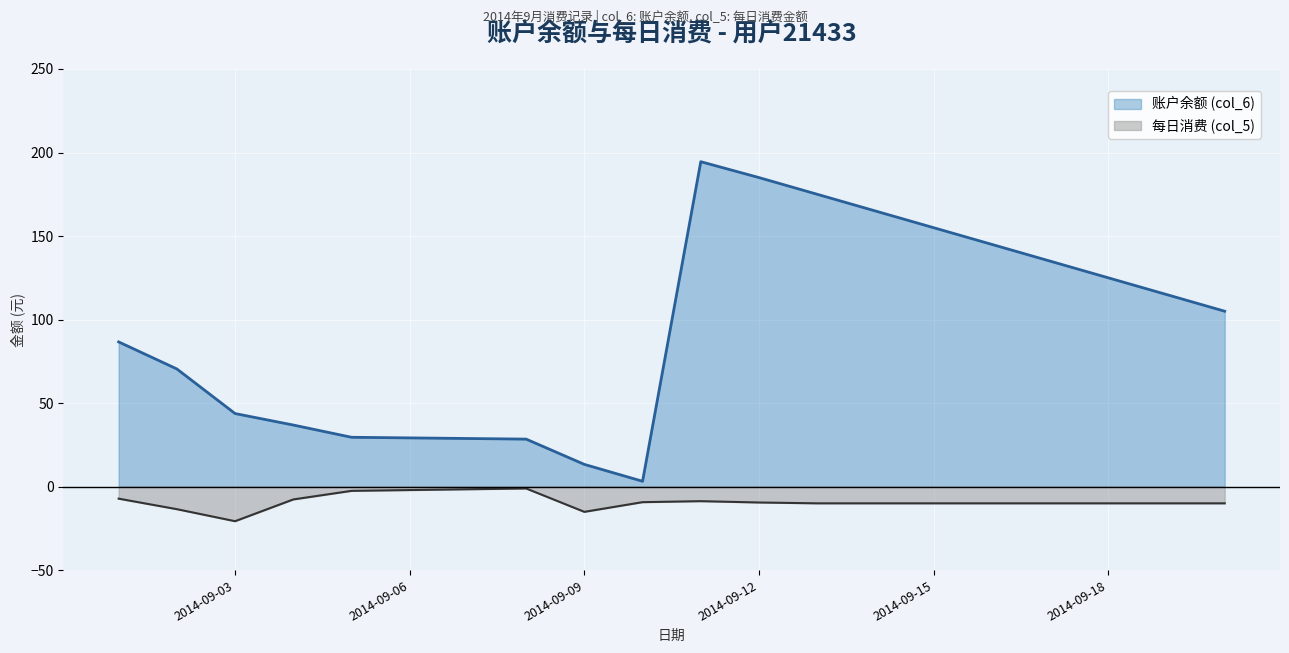

Is it true that 每日消费 (col_5) equals -15.1 at 2014-09-09?

True